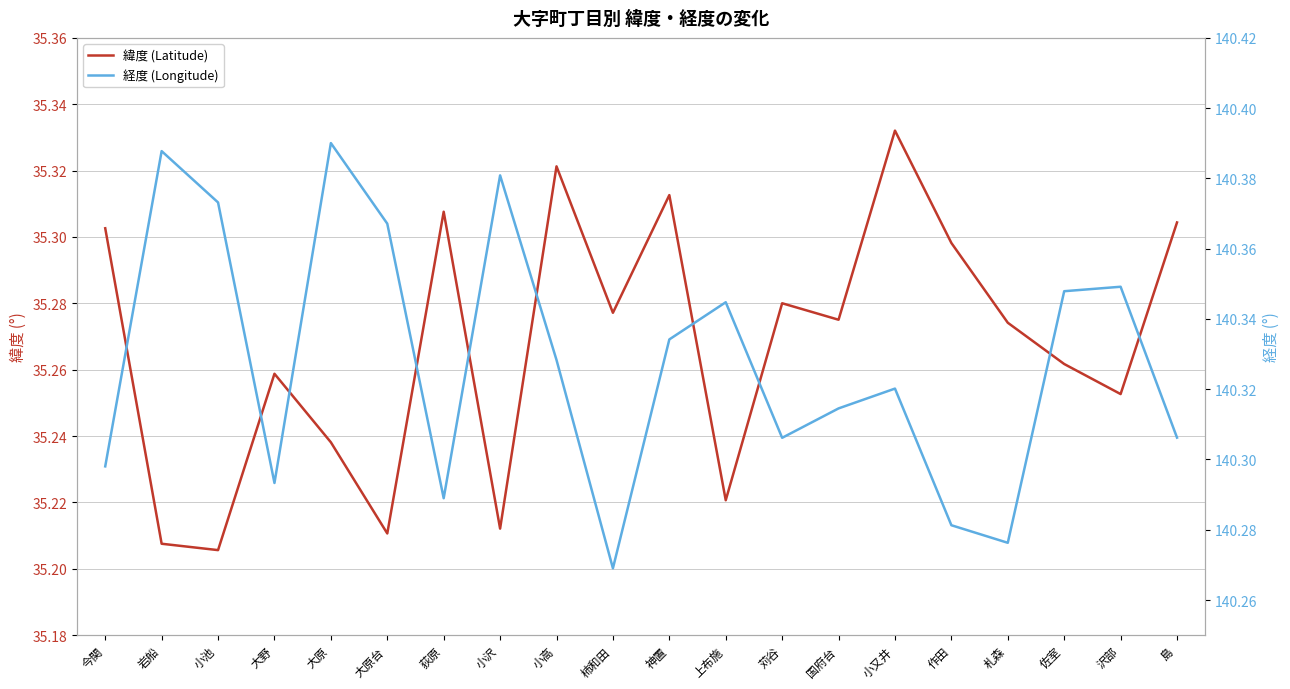

At which label is 緯度 (Latitude) closest to 35?

小池